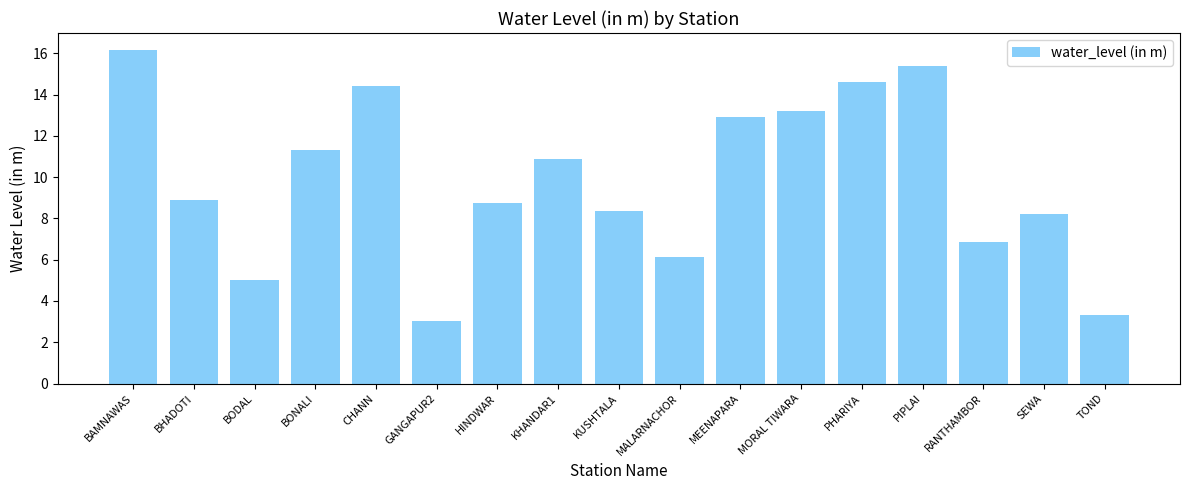

What is the maximum value shown in the chart?

16.2